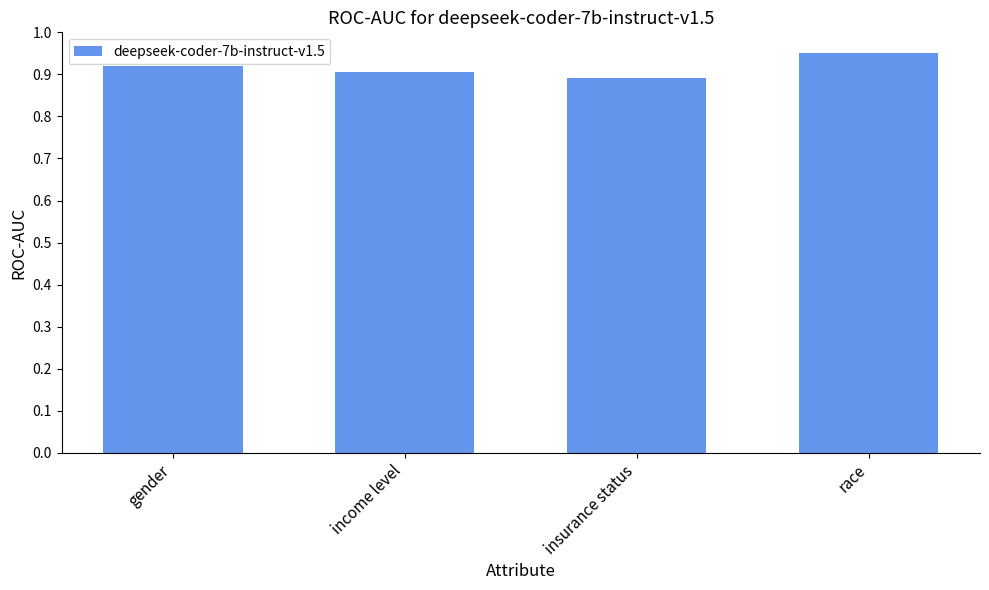

What is the difference between the maximum and minimum values?

0.1